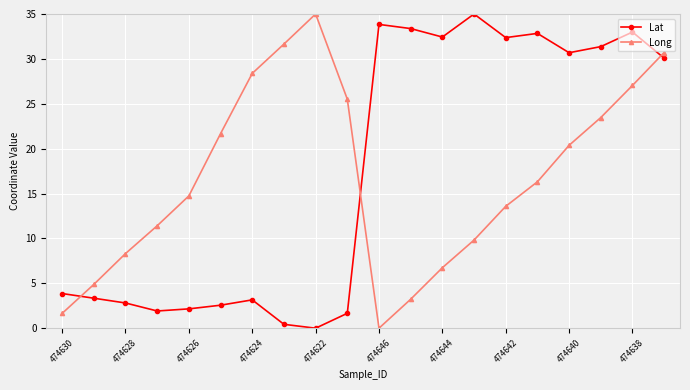

What is the greatest value displayed?

35.0